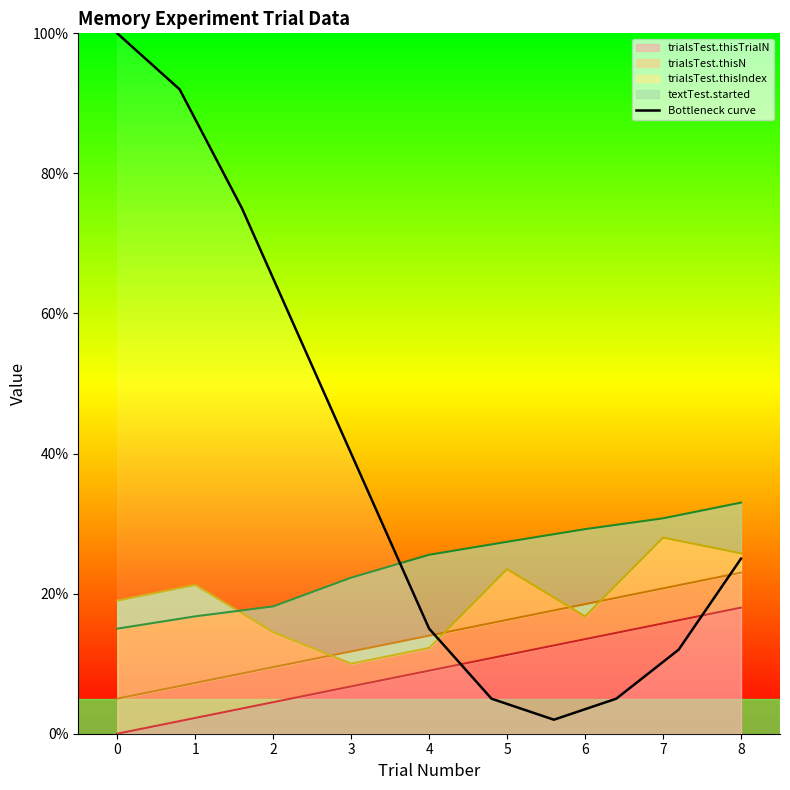

What is the maximum value for Bottleneck curve?

100